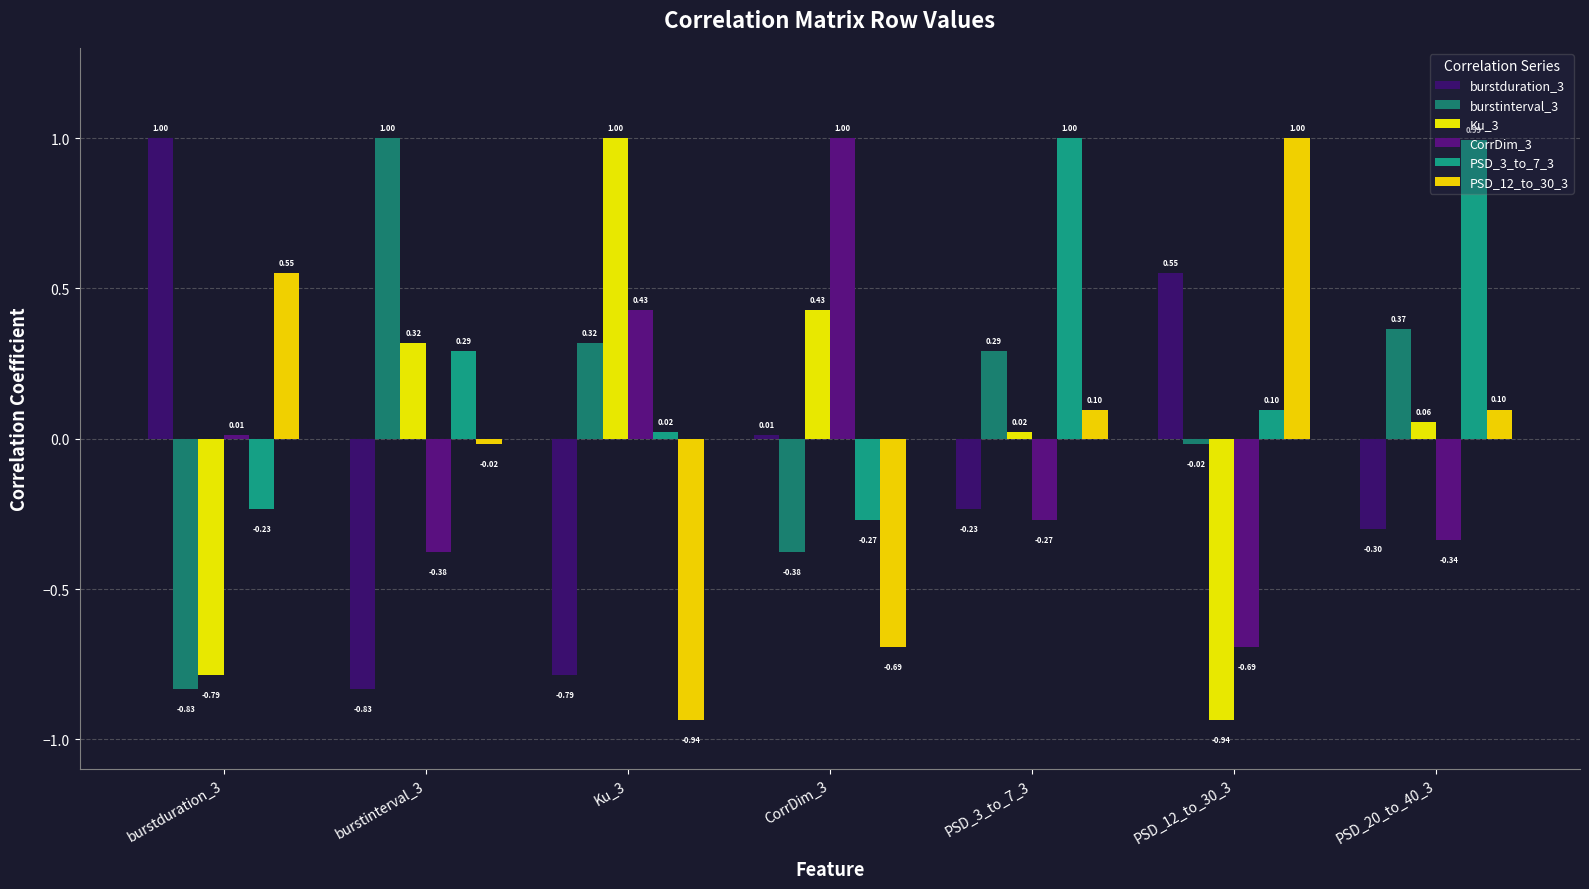

What is the difference between the highest and lowest values at Ku_3?

1.9